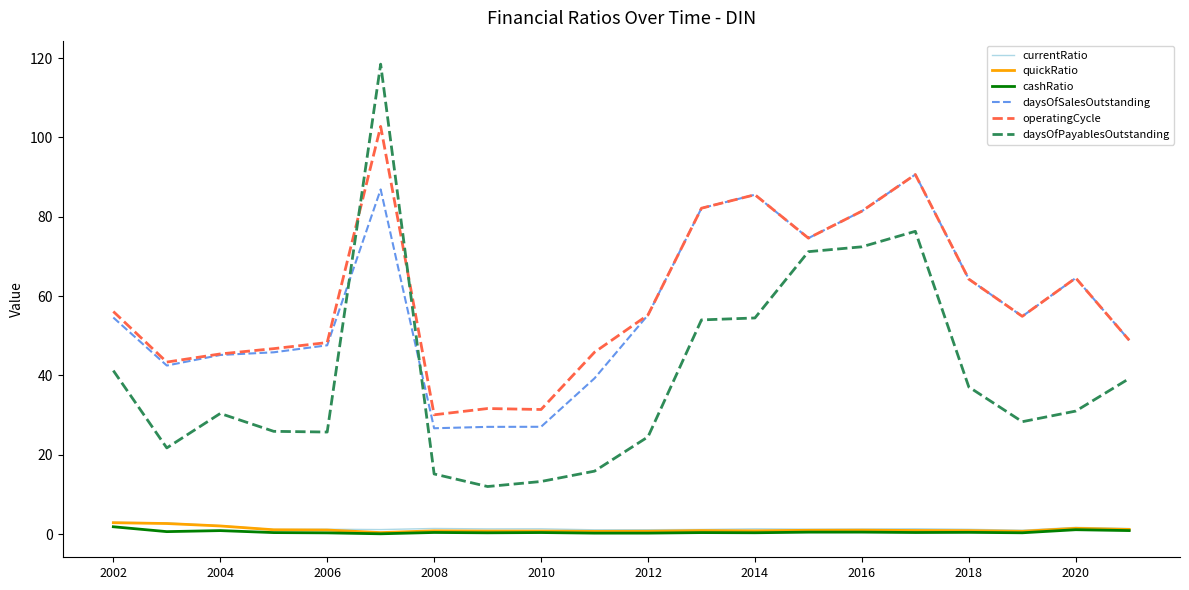

What is the sum of all quickRatio values?

22.5